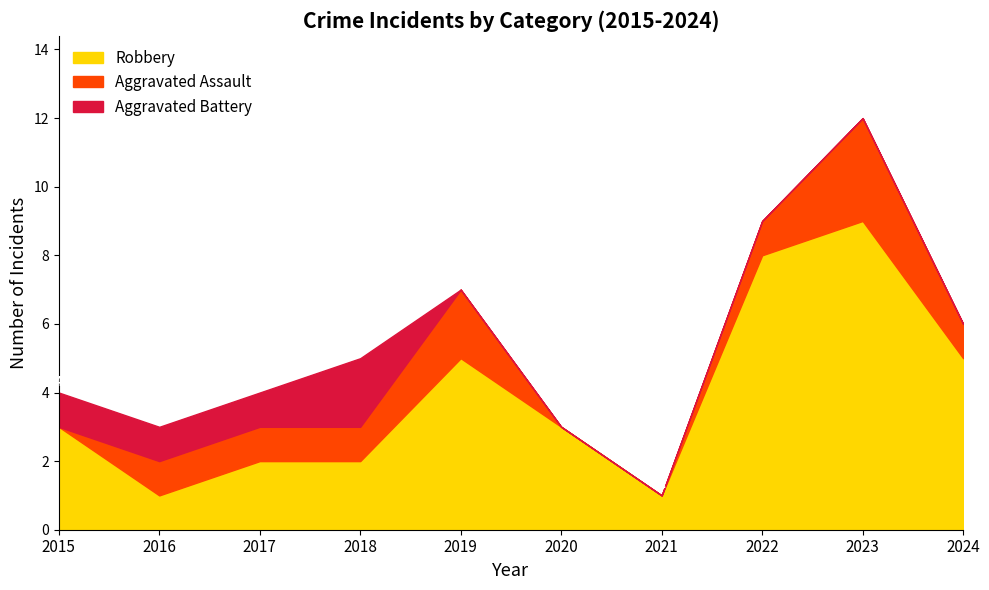

What is the average value of the Robbery series?

4